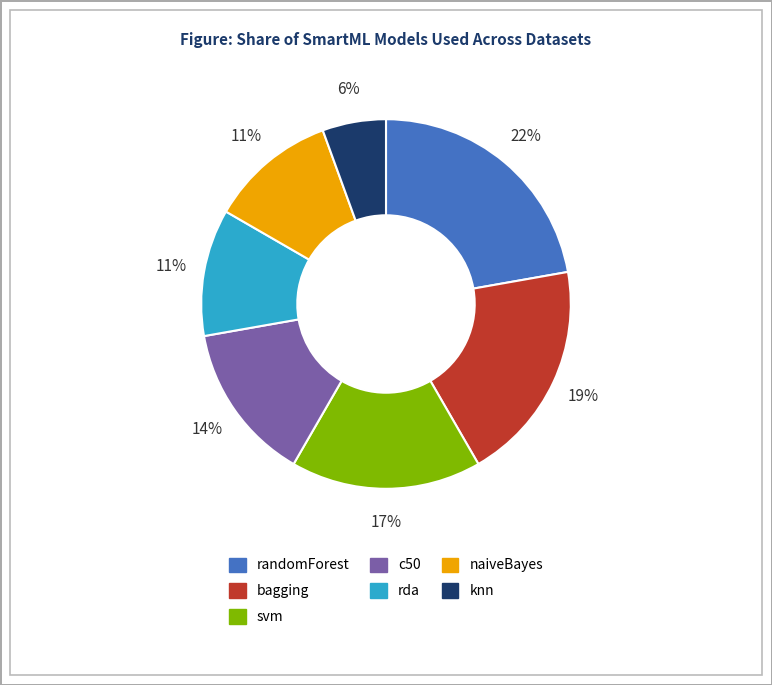

What percentage is the rda slice, to the nearest percent?

11%